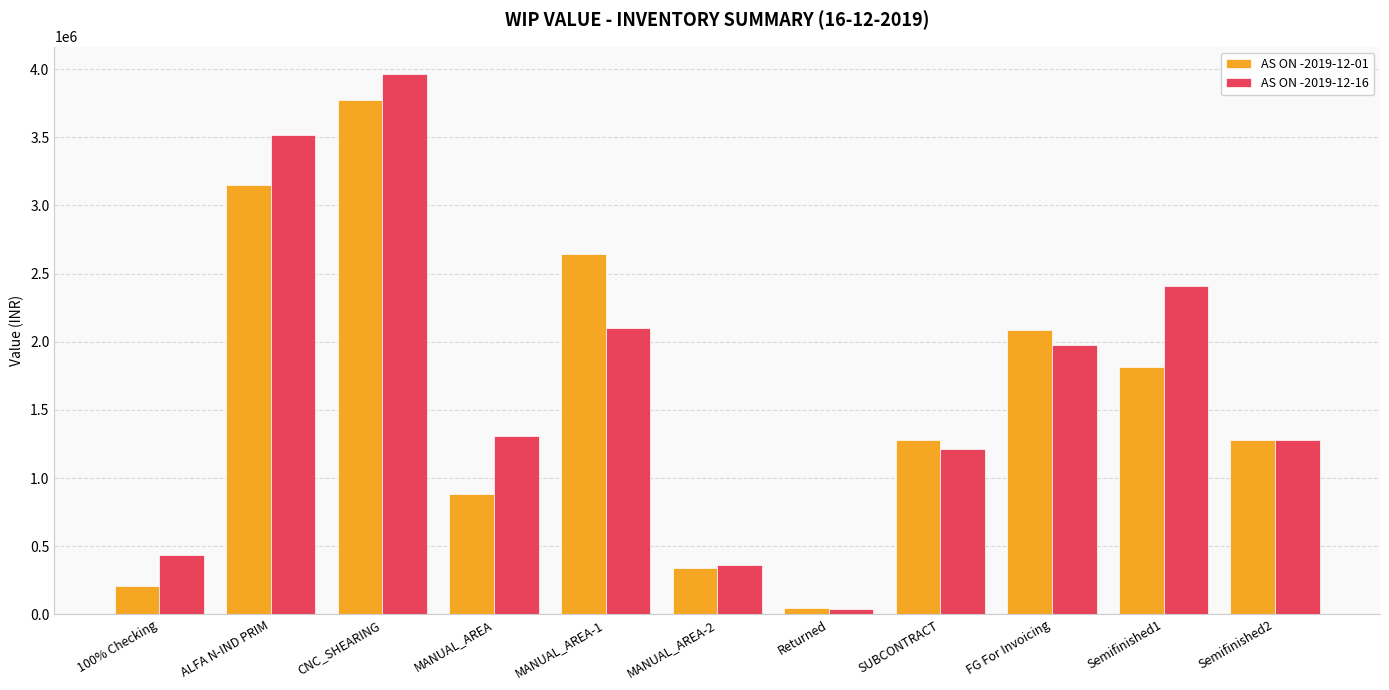

Read the AS ON -2019-12-01 value at Returned.

45506.6